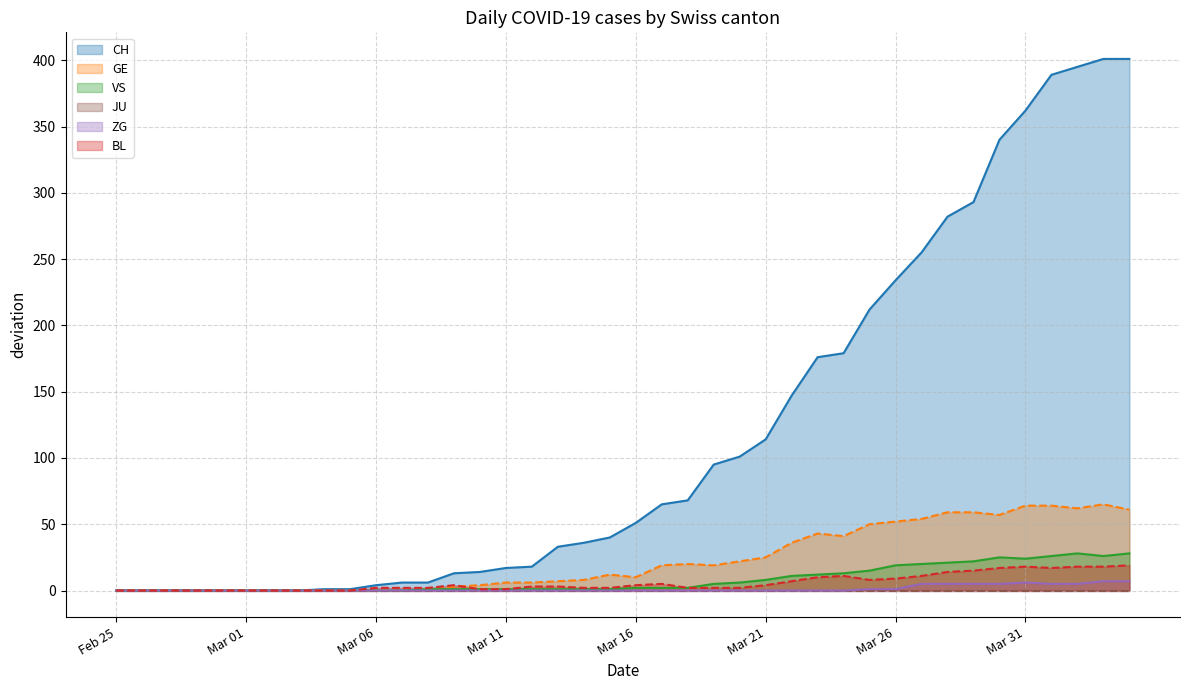

At how many categories does at least one series exceed 116?

14